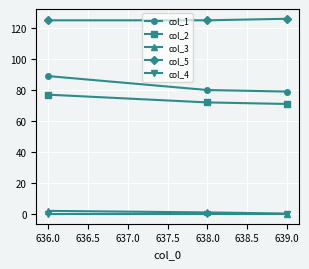

Which series has the widest spread of values?

col_1